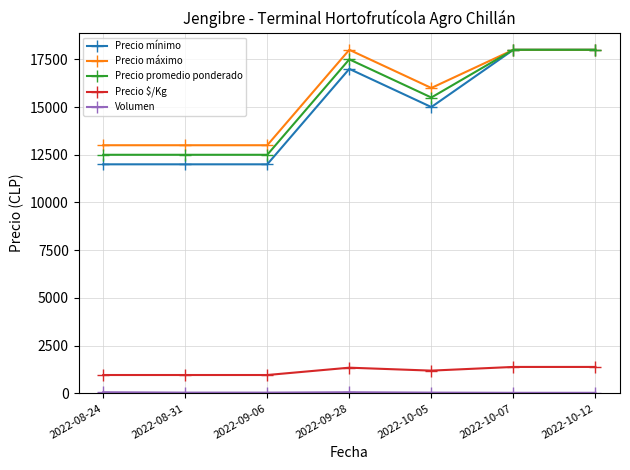

What is the label of the 4th point from the left?

2022-09-28